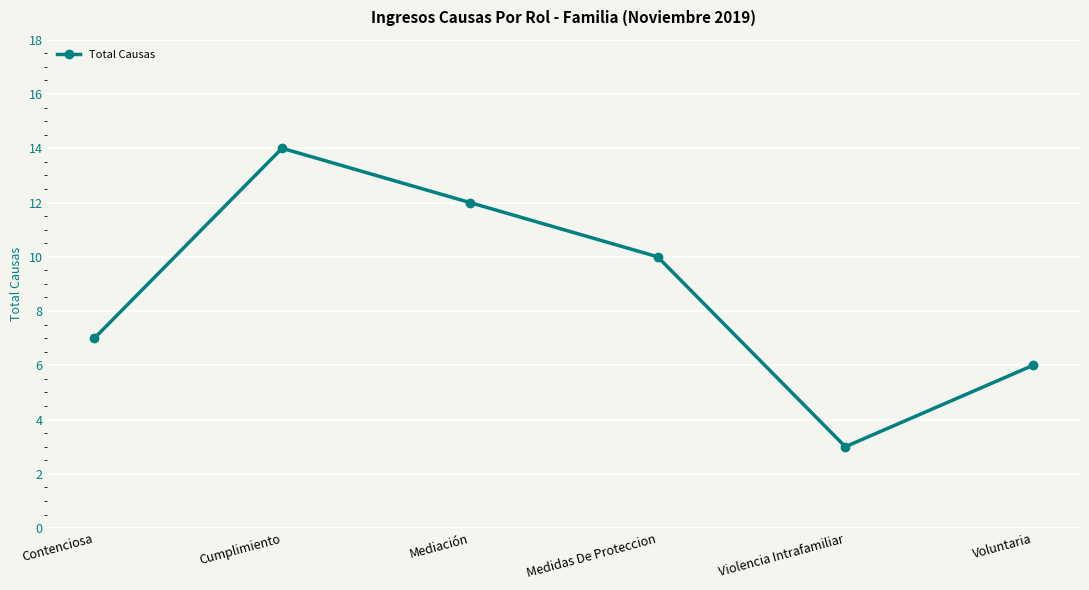

Which category has the lowest value across all series?

Violencia Intrafamiliar